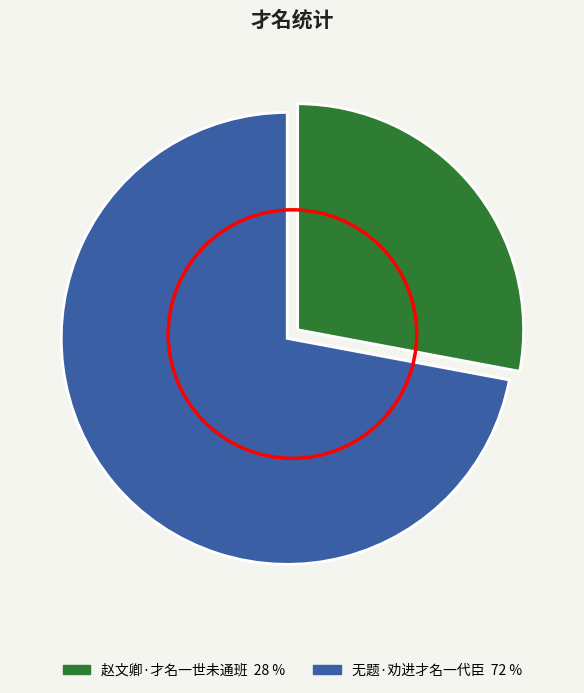

Do 无题·劝进才名一代臣 and 赵文卿·才名一世未通班 together represent more than half of the pie?

Yes